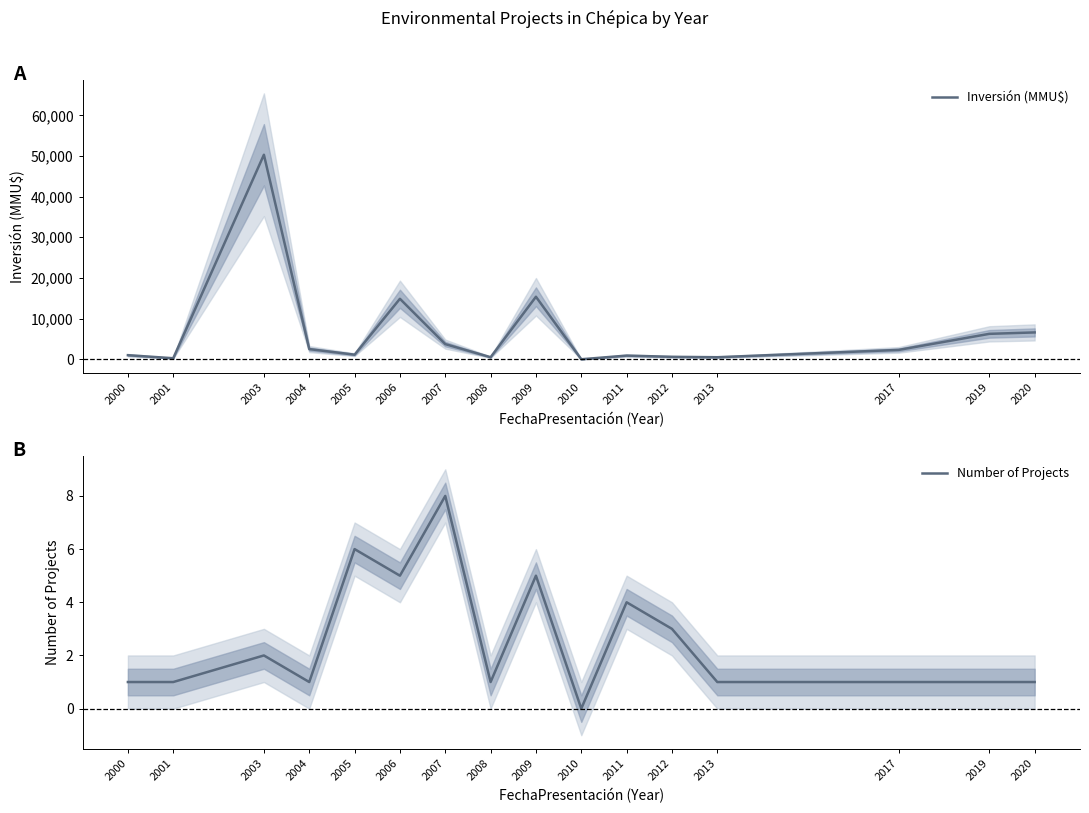

At how many categories does at least one series exceed 25170?

1